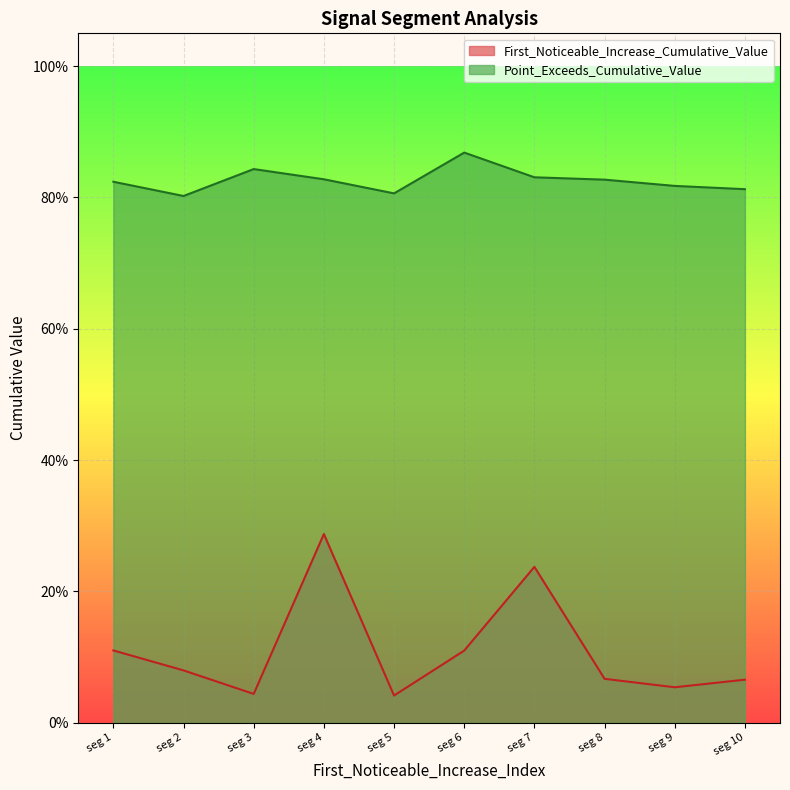

Does the chart display data point markers on the line(s)?

No